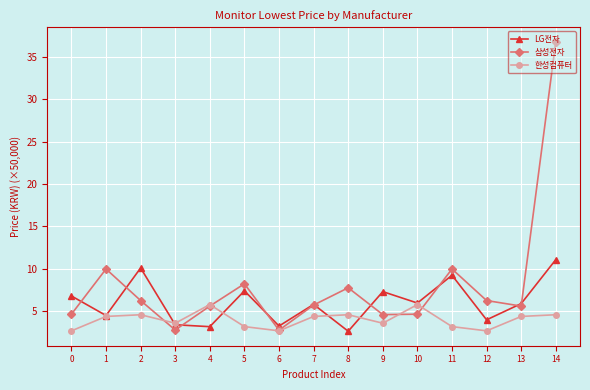

What is the value of the 한성컴퓨터 point at the 7th from the left?

2.7